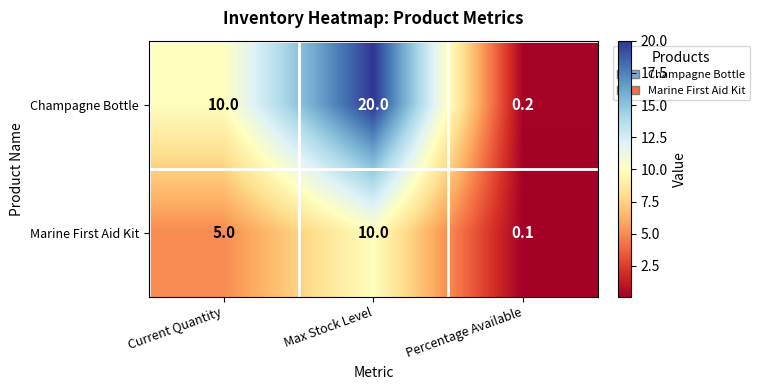

Where is Marine First Aid Kit nearest to the value 5?

Current Quantity